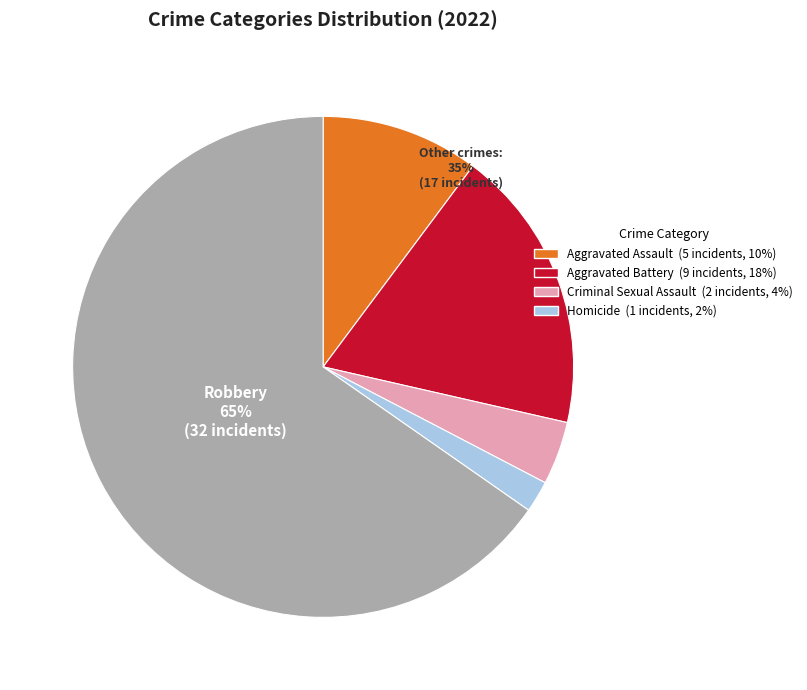

Approximately how many times larger is the value at Aggravated Assault compared to Homicide?

5.0